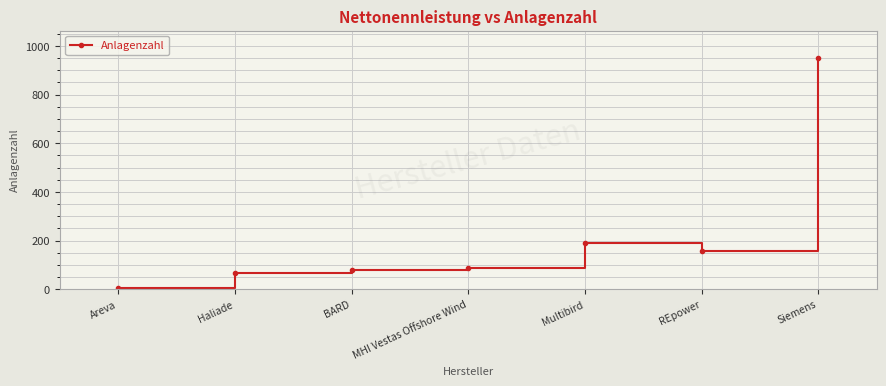

What is the label of the 7th point from the left?

Siemens